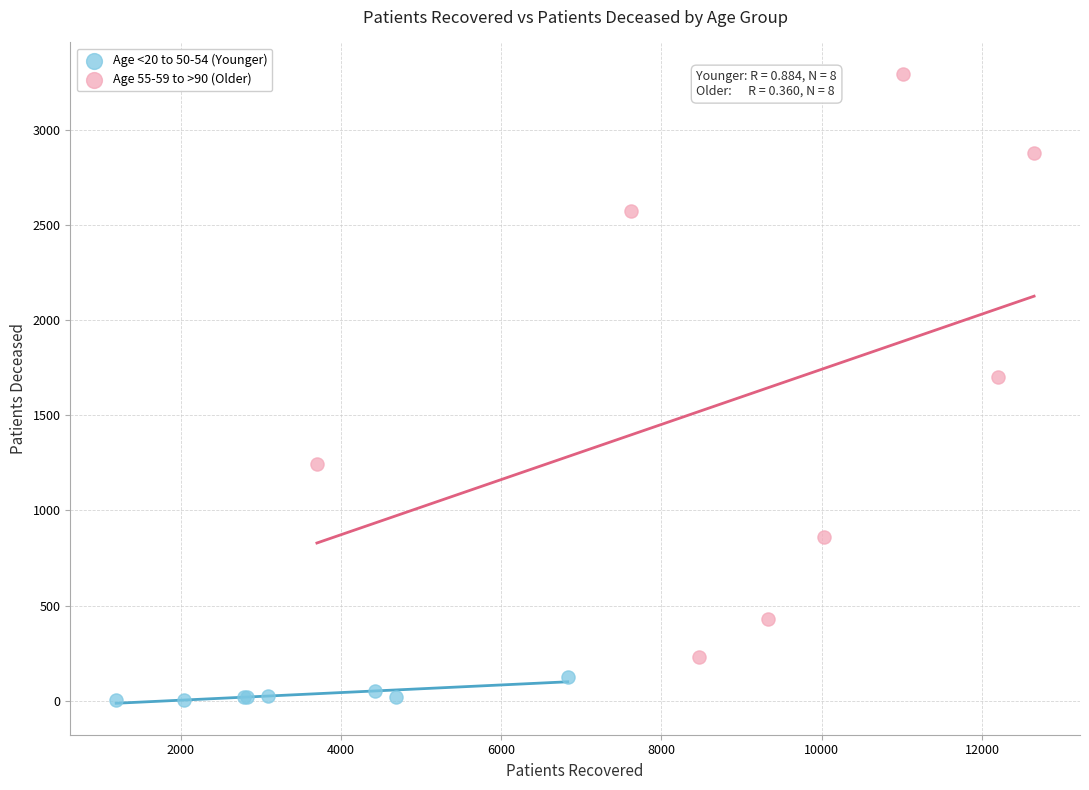

Which series has the widest spread of Y values?

Age 55-59 to >90 (Older)